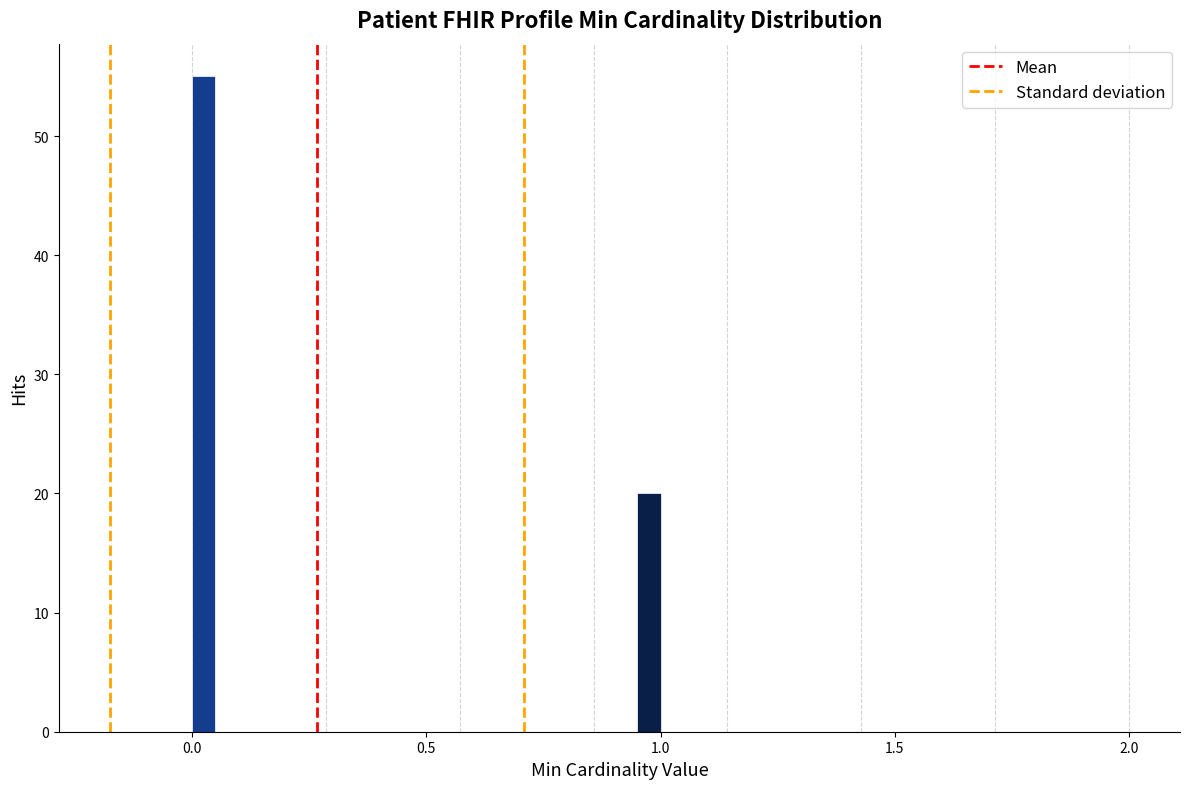

Around what value on the x-axis is the tallest bar? Give the approximate position of its centre, as read against the axis.

0.05